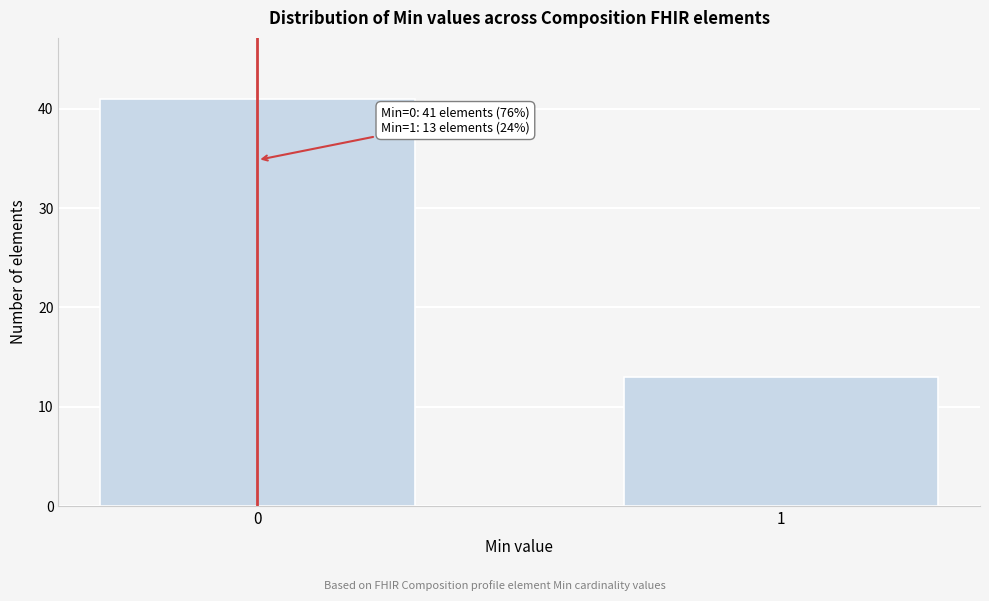

Reading left to right, list all the values displayed in this chart.

0=41	1=13